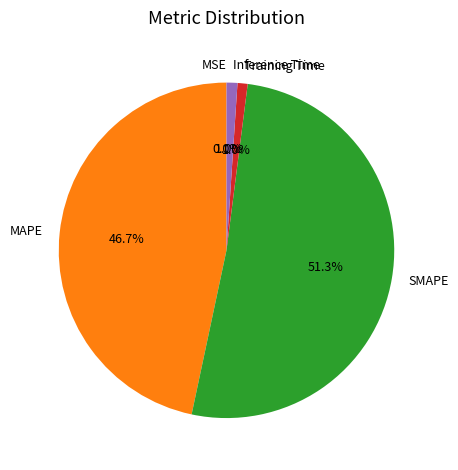

Do Inference Time and Training Time together represent more than half of the pie?

No